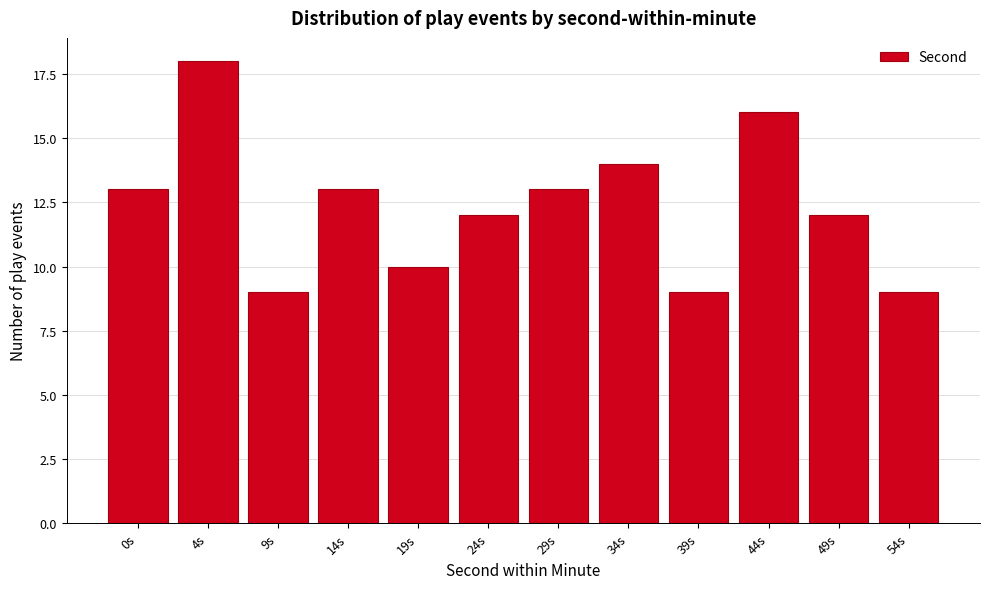

Reading left to right, list all the values displayed in this chart.

0s=13	4s=18	9s=9	14s=13	19s=10	24s=12	29s=13	34s=14	39s=9	44s=16	49s=12	54s=9